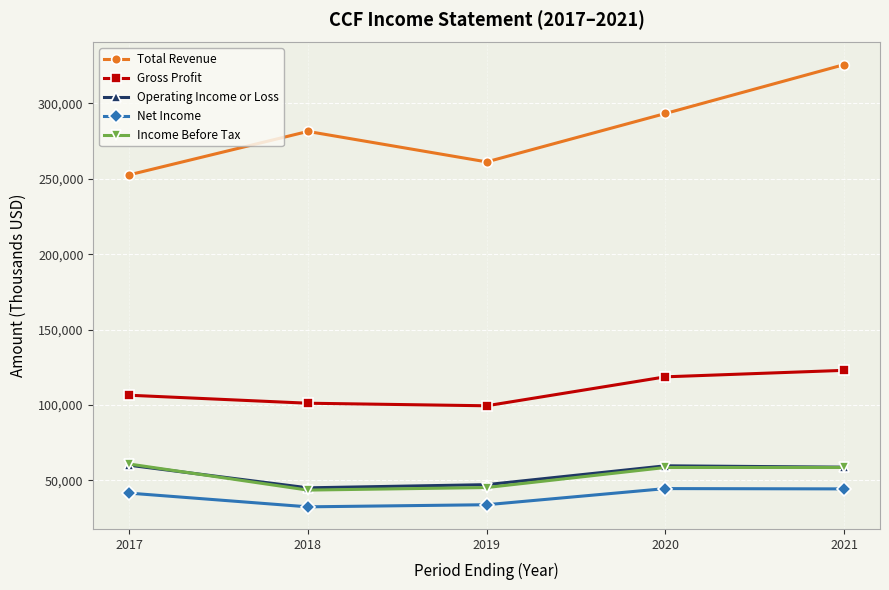

True or false: Total Revenue and Income Before Tax intersect in this chart.

False